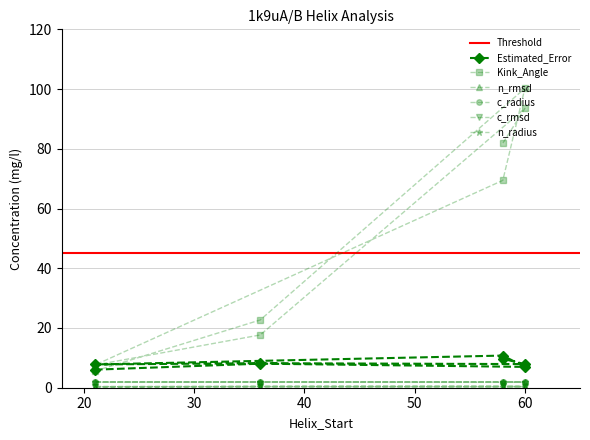

What is the approximate value of c_radius at 60?

1.9